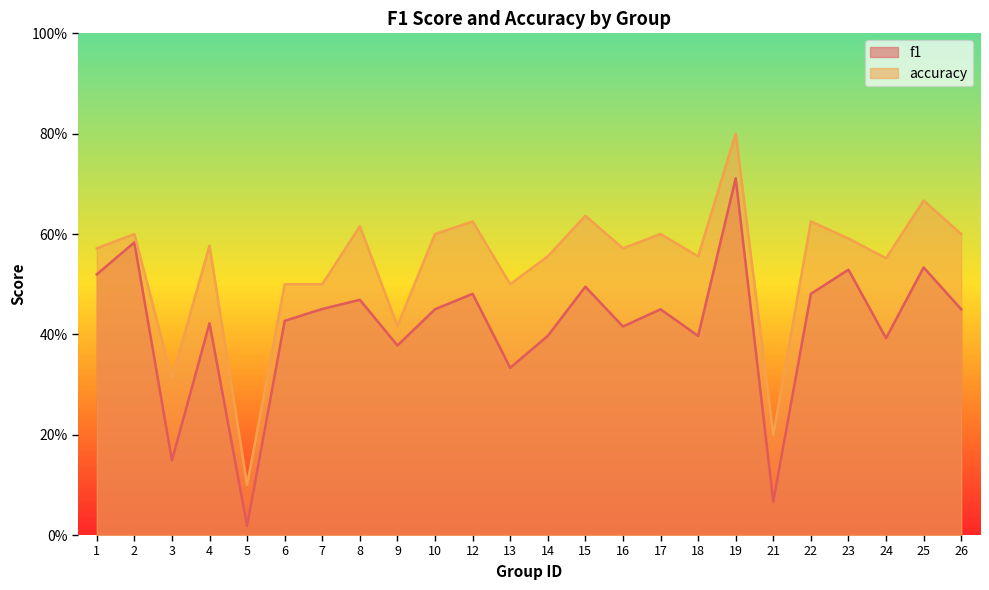

Which category has the lowest value in the accuracy series?

5